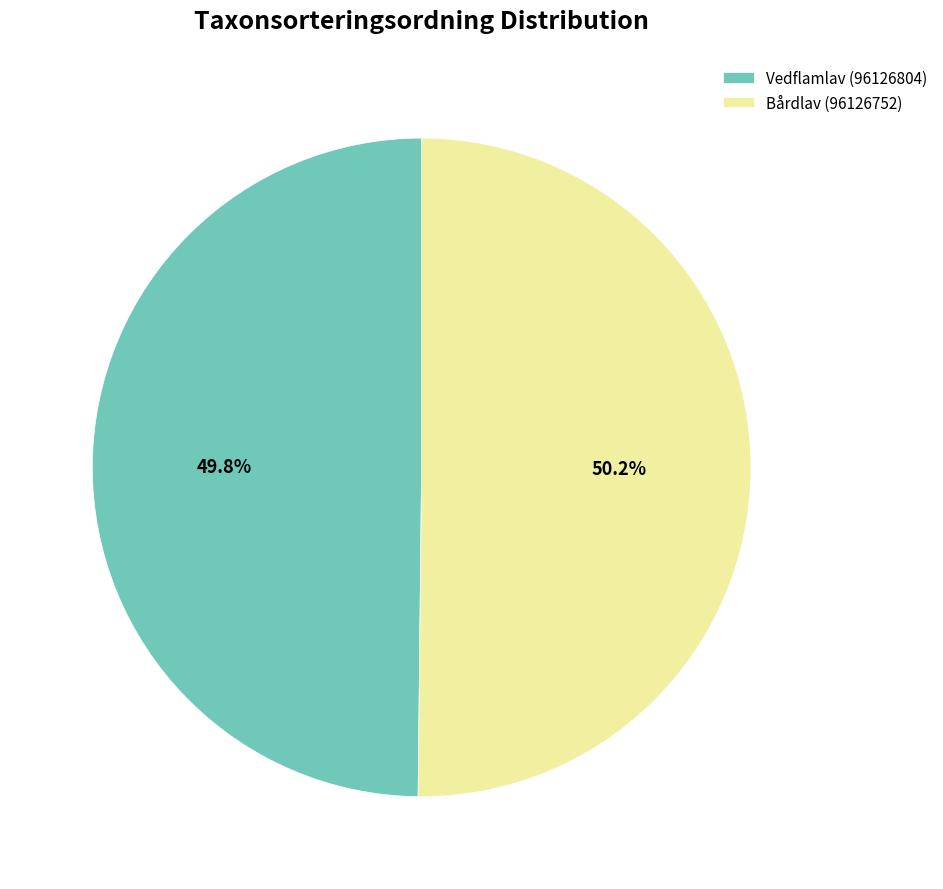

To the nearest percent, what percentage of the pie is Bårdlav (96126752)?

50%